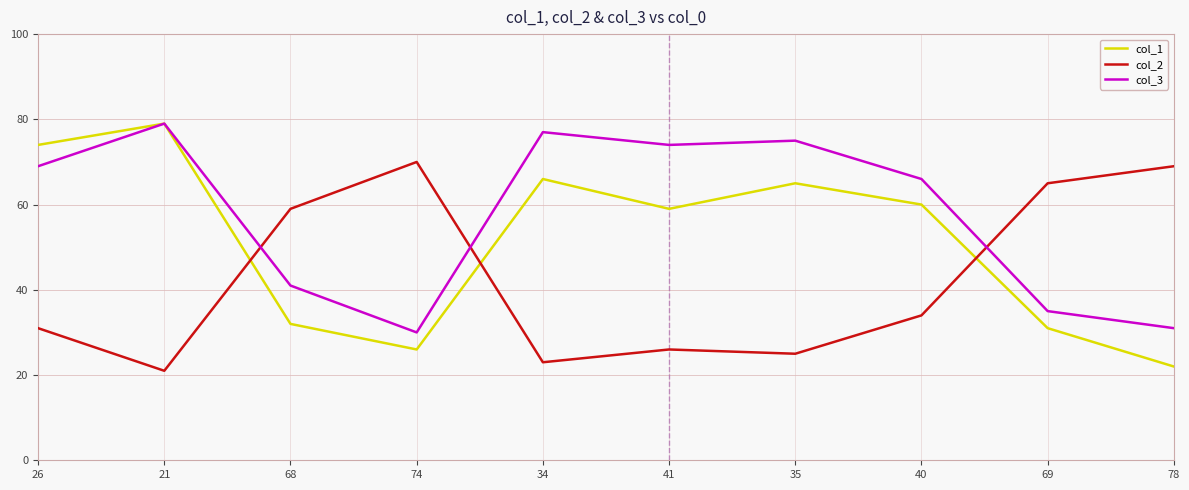

Is it true that col_2 equals 41 at 41?

False